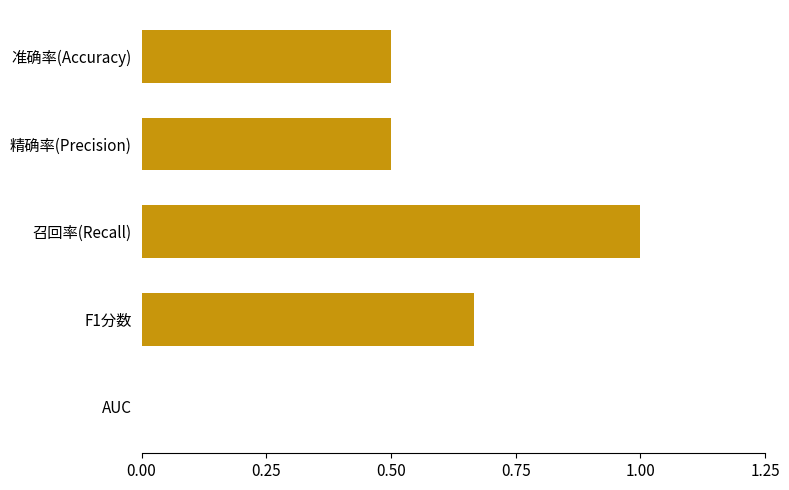

Are the bars horizontal?

Yes